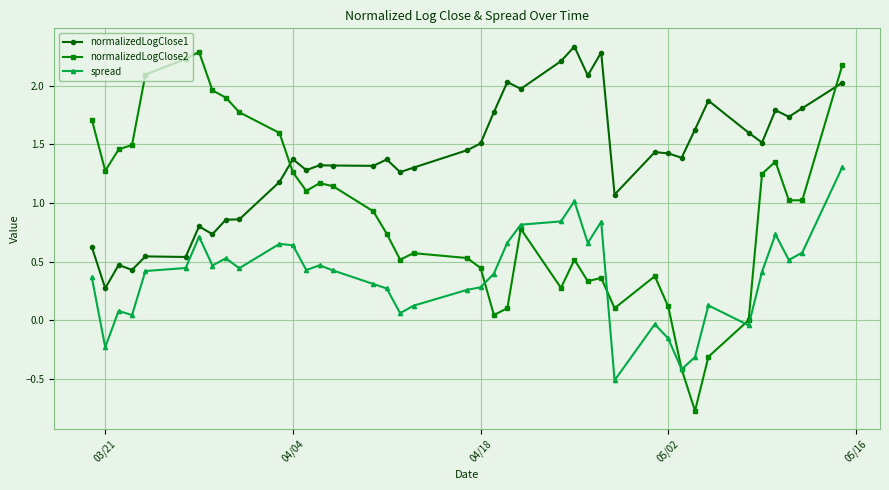

True or false: normalizedLogClose1 has more than 1 interior local peaks.

True